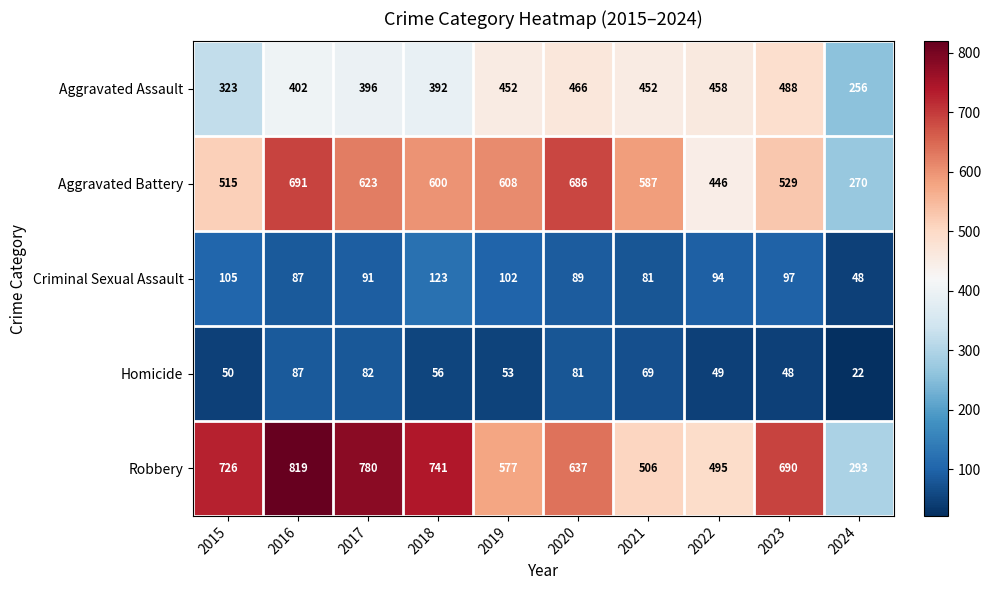

At which label does Robbery reach its peak?

2016